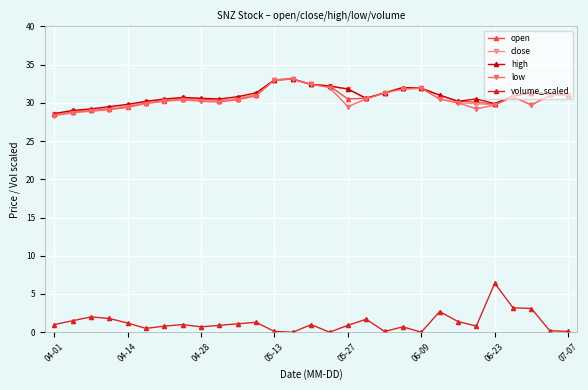

True or false: close has more than 0 points higher than both neighbors.

True